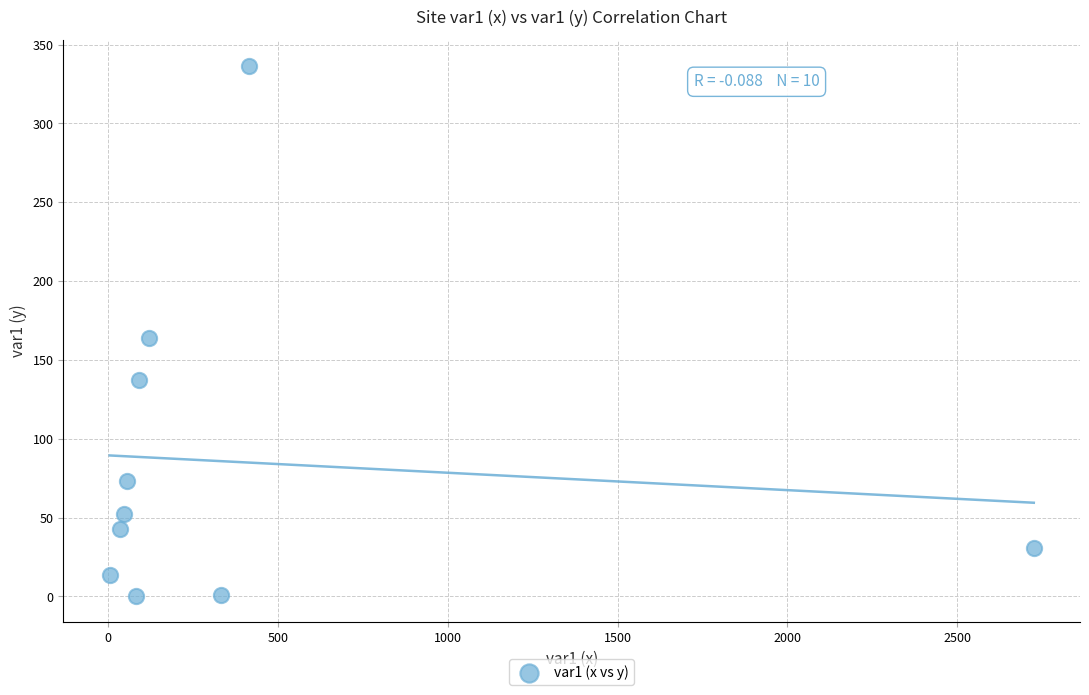

What is the range of Y values (max minus min)?

335.9